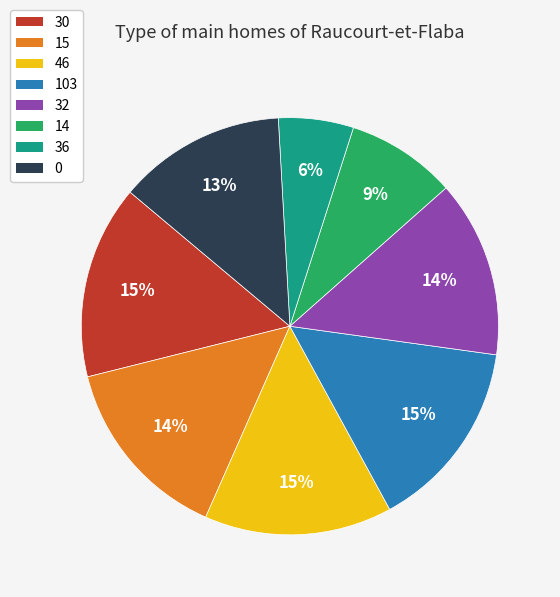

To the nearest percent, what is the combined percentage of 14 and 0?

22%